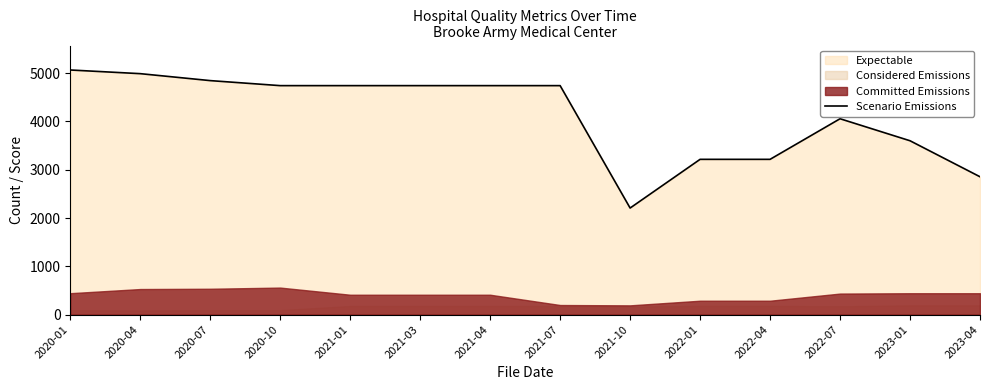

At which category does the data reach its first local valley?

2021-10